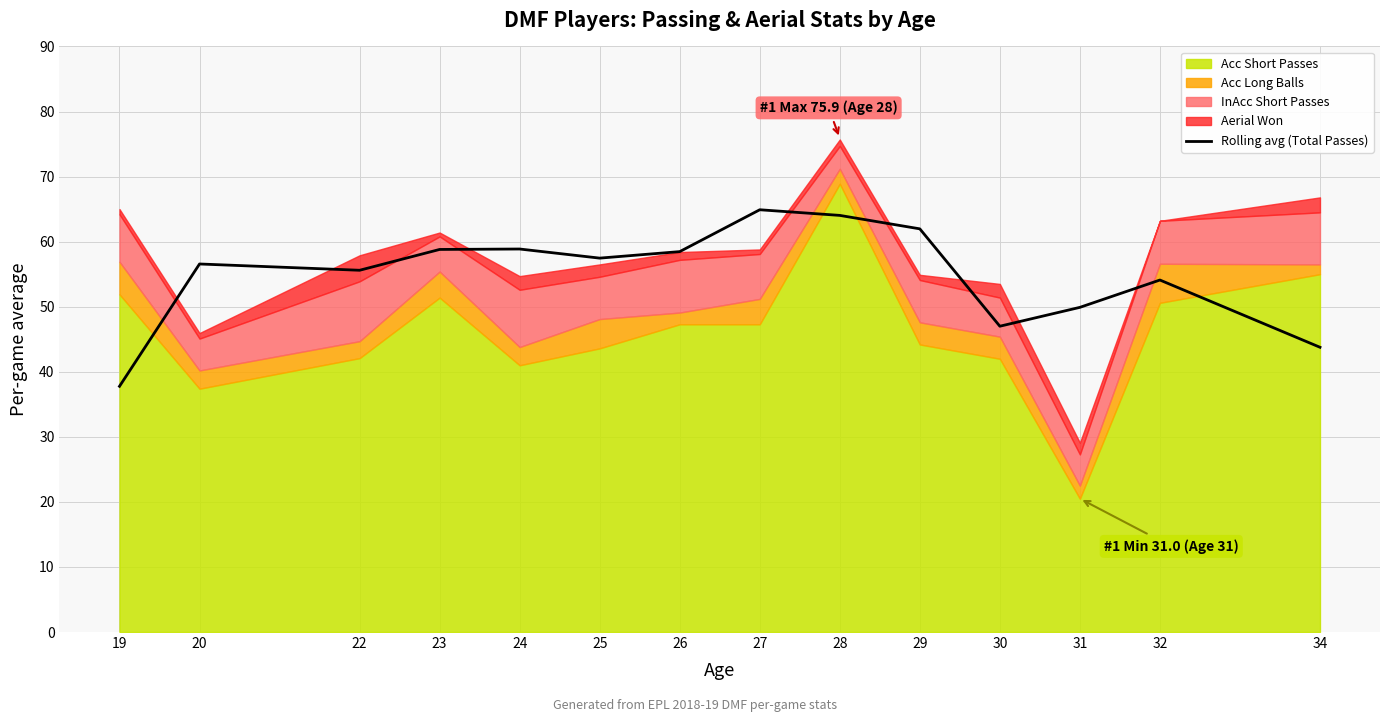

At which label is the value closest to 51?

31